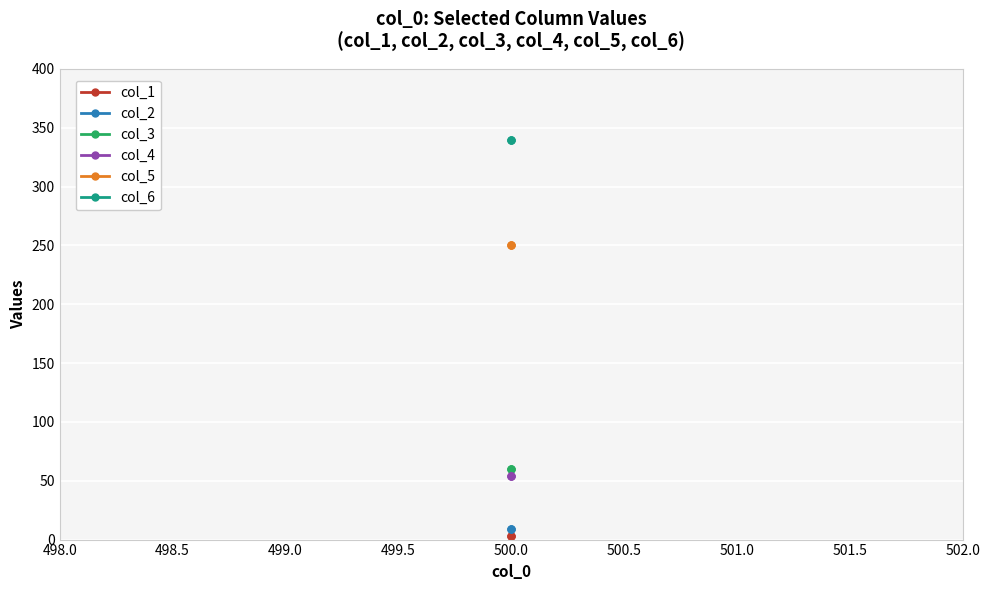

Which series has the largest range (max minus min)?

col_1